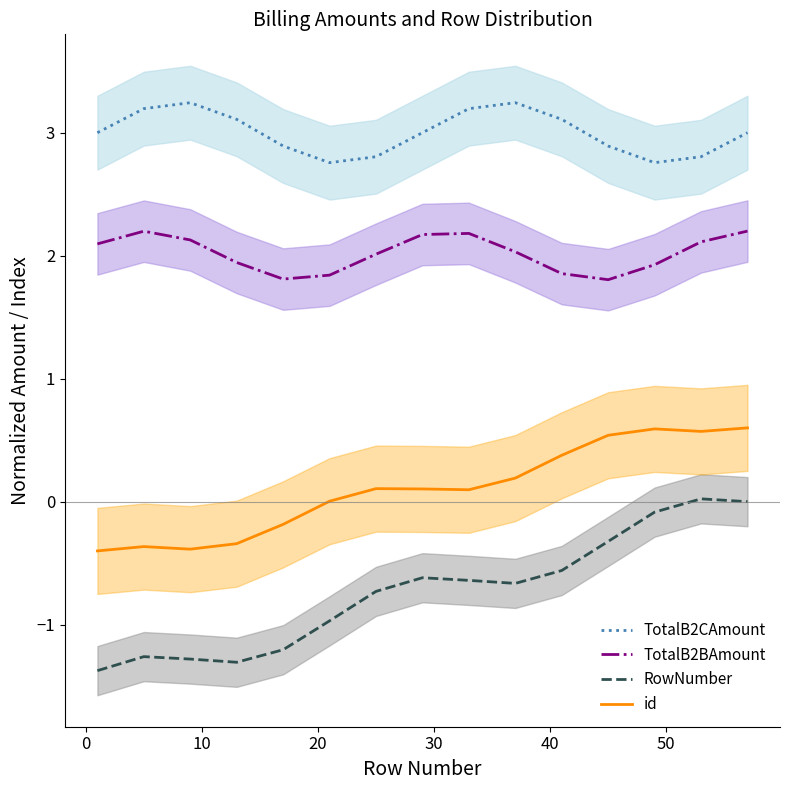

True or false: TotalB2CAmount and TotalB2BAmount cross at least once.

False